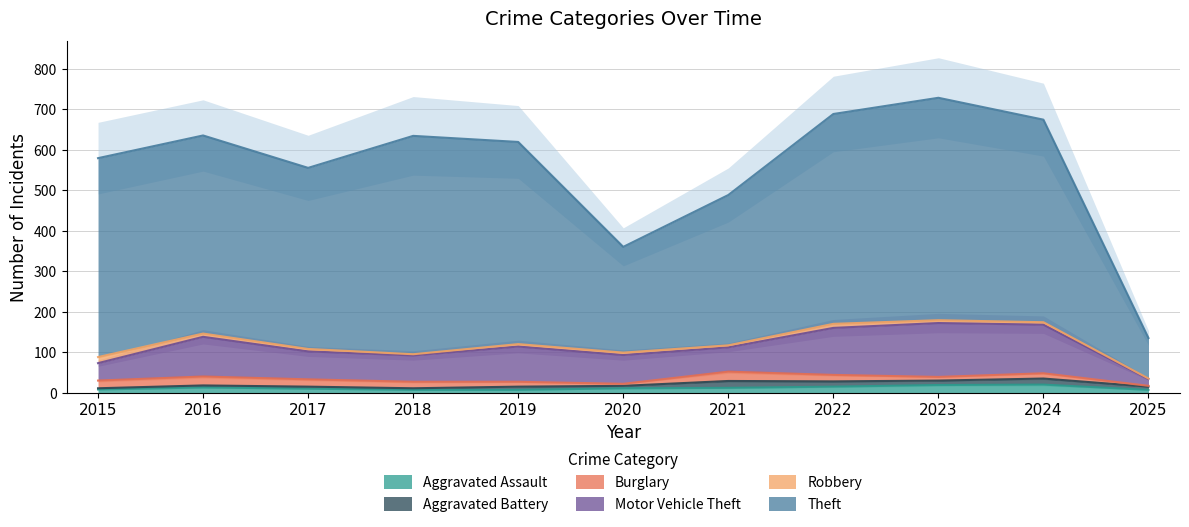

Rank the categories by Theft value from lowest to highest.

2025, 2020, 2021, 2017, 2016, 2015, 2019, 2024, 2022, 2018, 2023